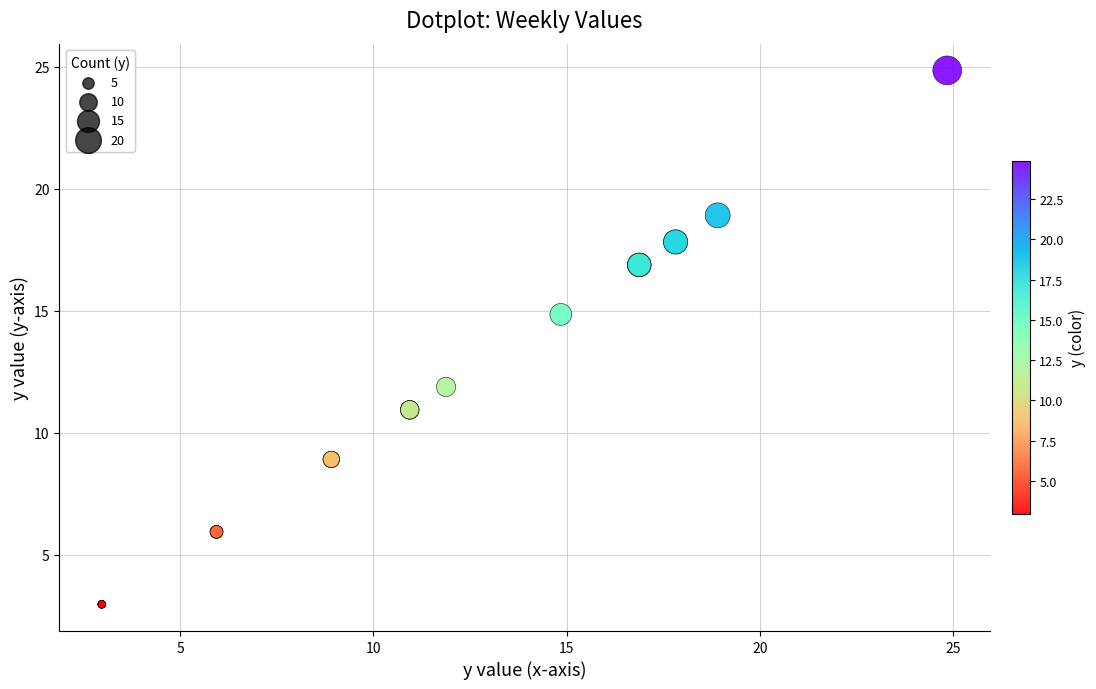

What Y value in the scatter plot is closest to 13?

11.9